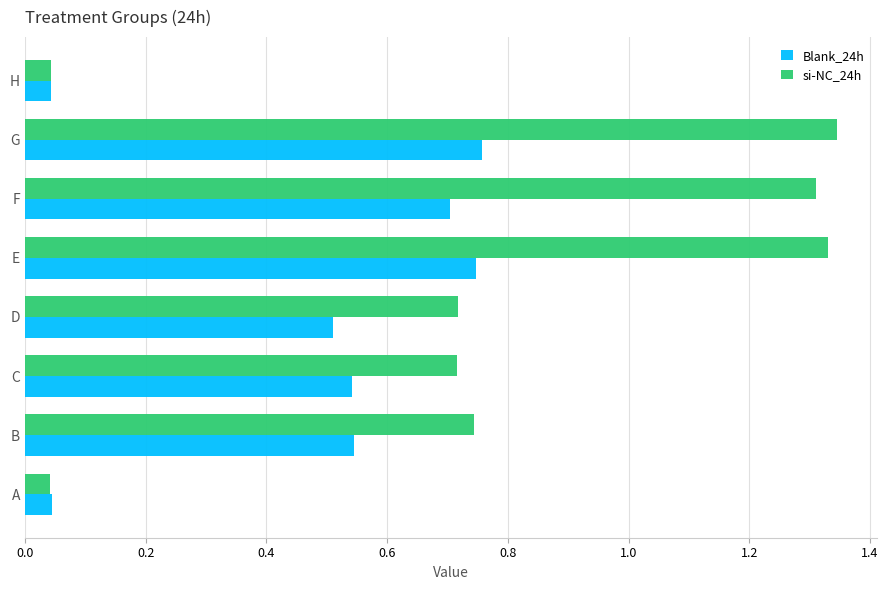

Is the value of si-NC_24h at C greater than the value of Blank_24h at H?

Yes